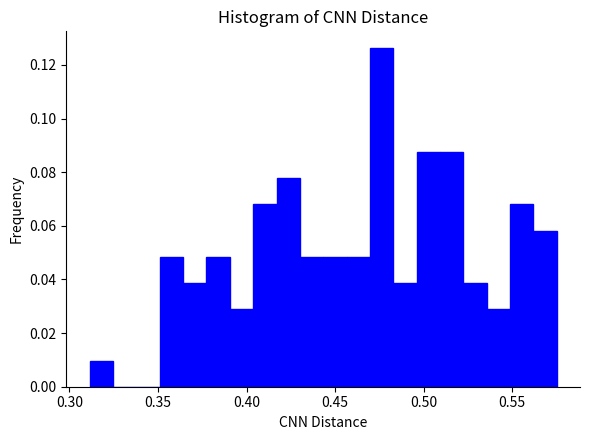

Read against the x-axis, roughly where is the centre of the tallest bar?

0.475